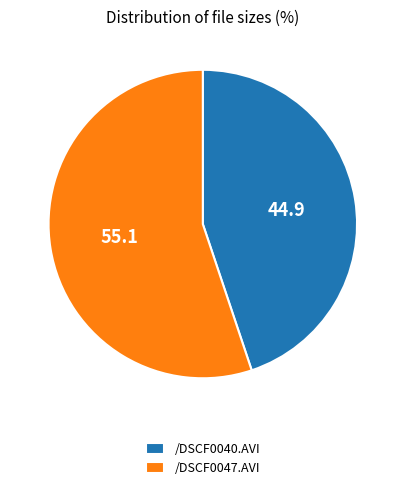

How many segments does this pie chart have?

2